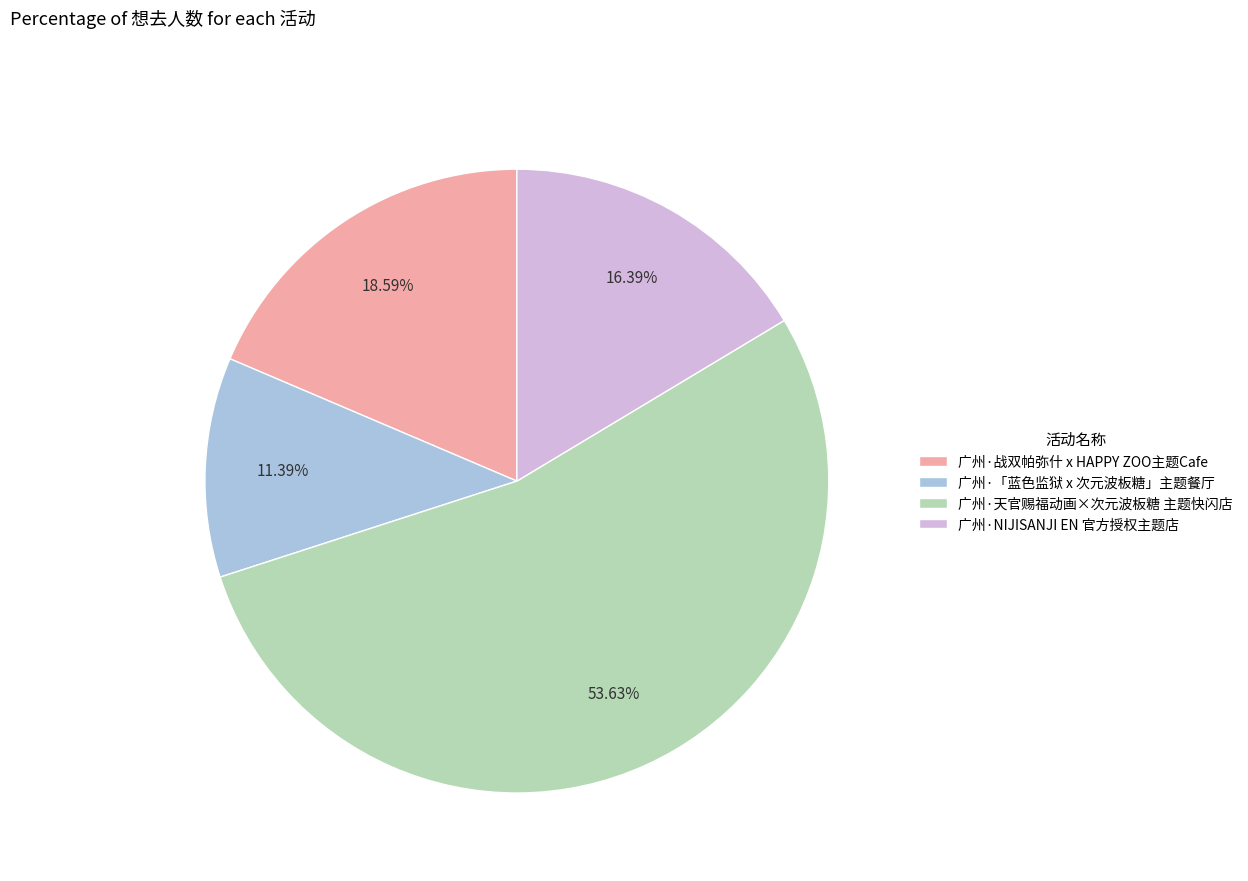

Do 广州·战双帕弥什 x HAPPY ZOO主题Cafe and 广州·NIJISANJI EN 官方授权主题店 together represent more than half of the pie?

No